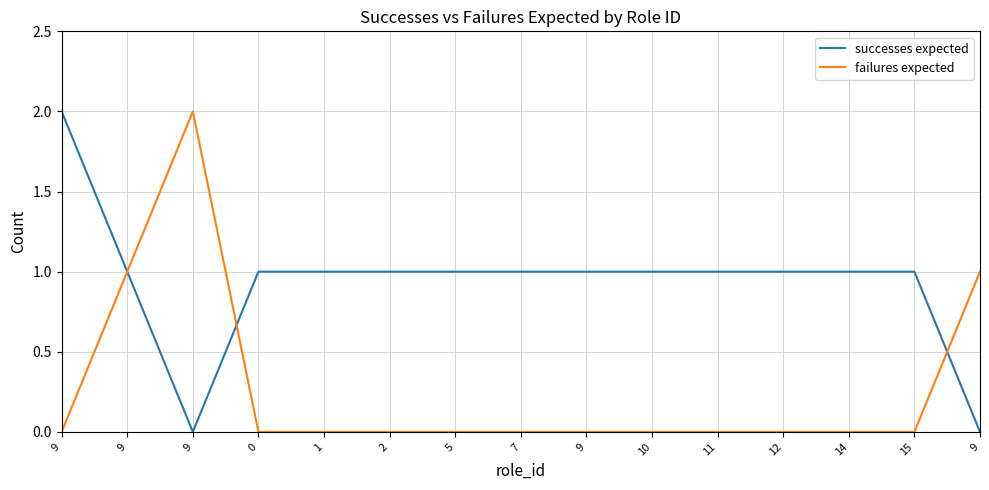

Where is successes expected nearest to the value 1?

9